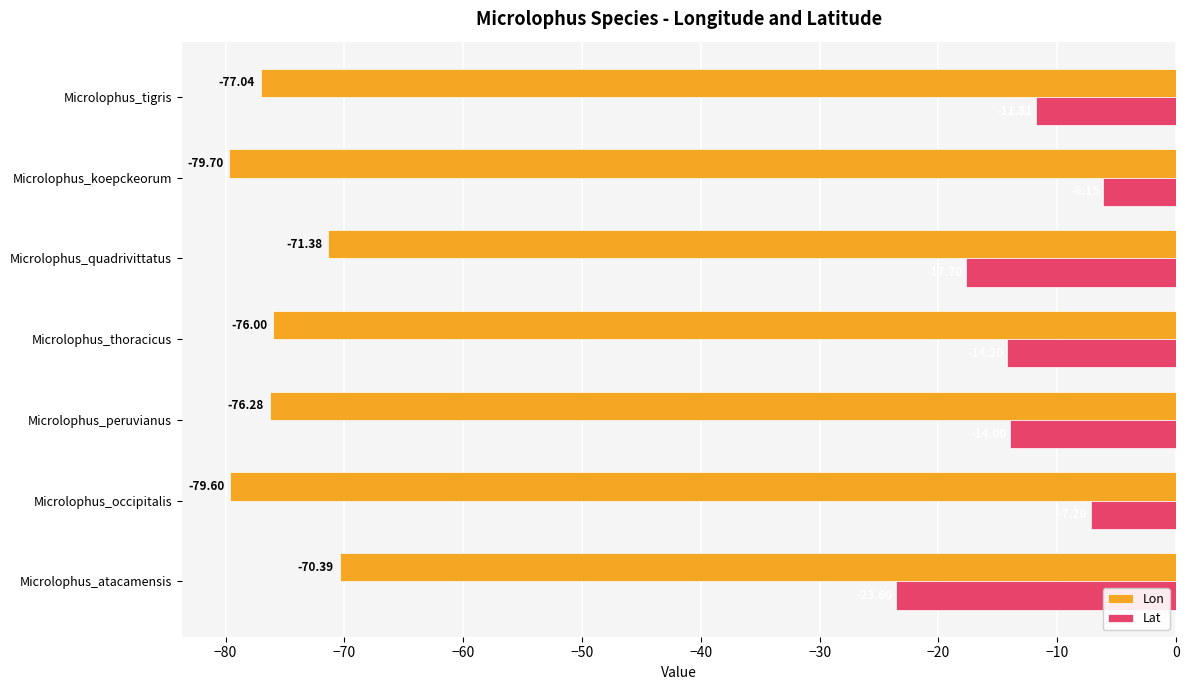

What is the smallest value displayed?

-79.7